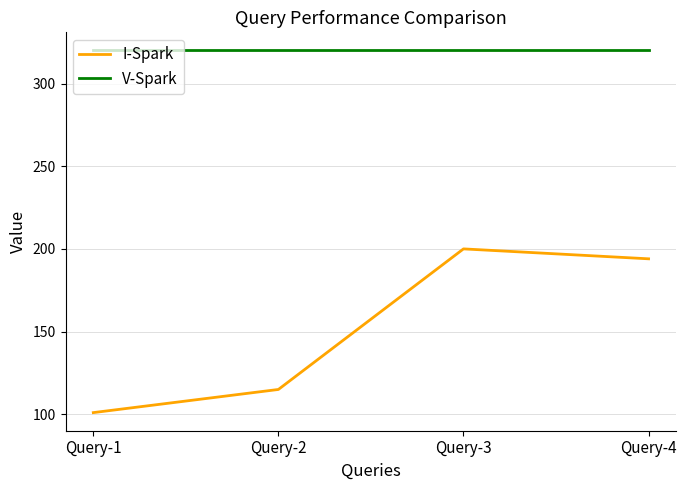

Between Query-1 and Query-4, which series saw the biggest shift?

I-Spark